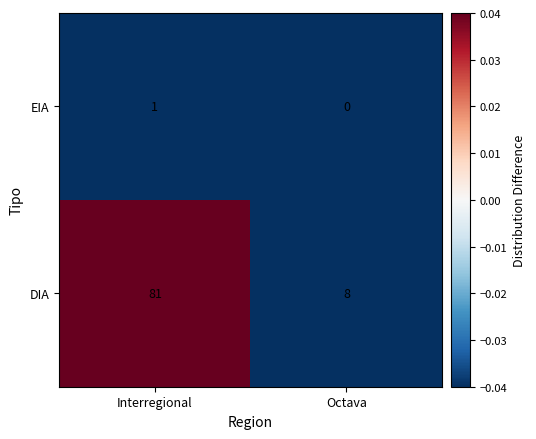

Which series has the widest spread of values?

DIA